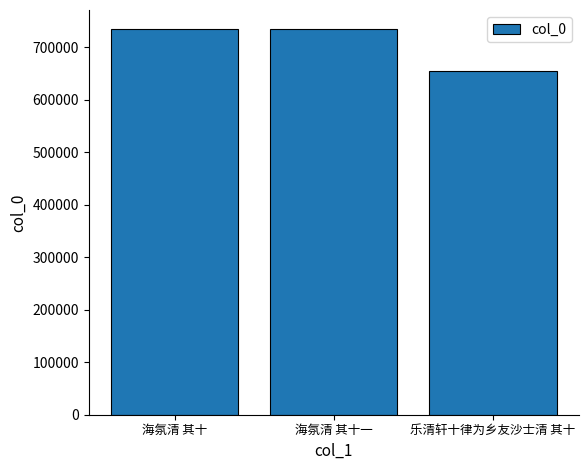

What value does the data have at 海氛清 其十, to the nearest 100?

734000